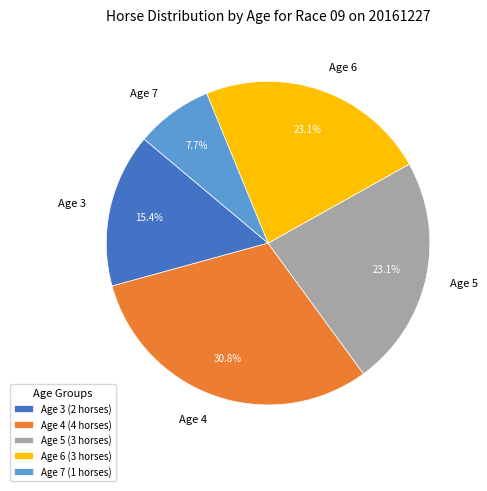

Is the sum of Age 6 and Age 4 greater than half?

Yes